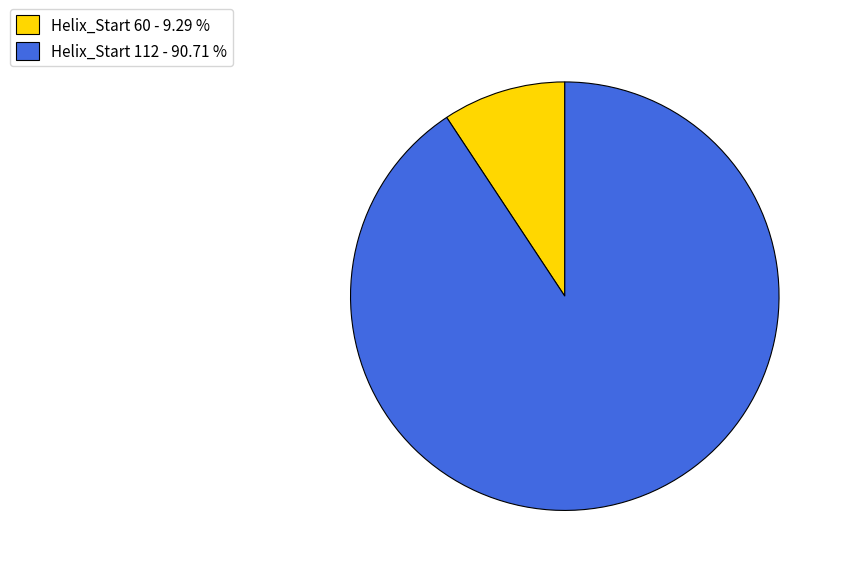

Is the sum of Helix_Start 112 - 90.71 % and Helix_Start 60 - 9.29 % greater than half?

Yes